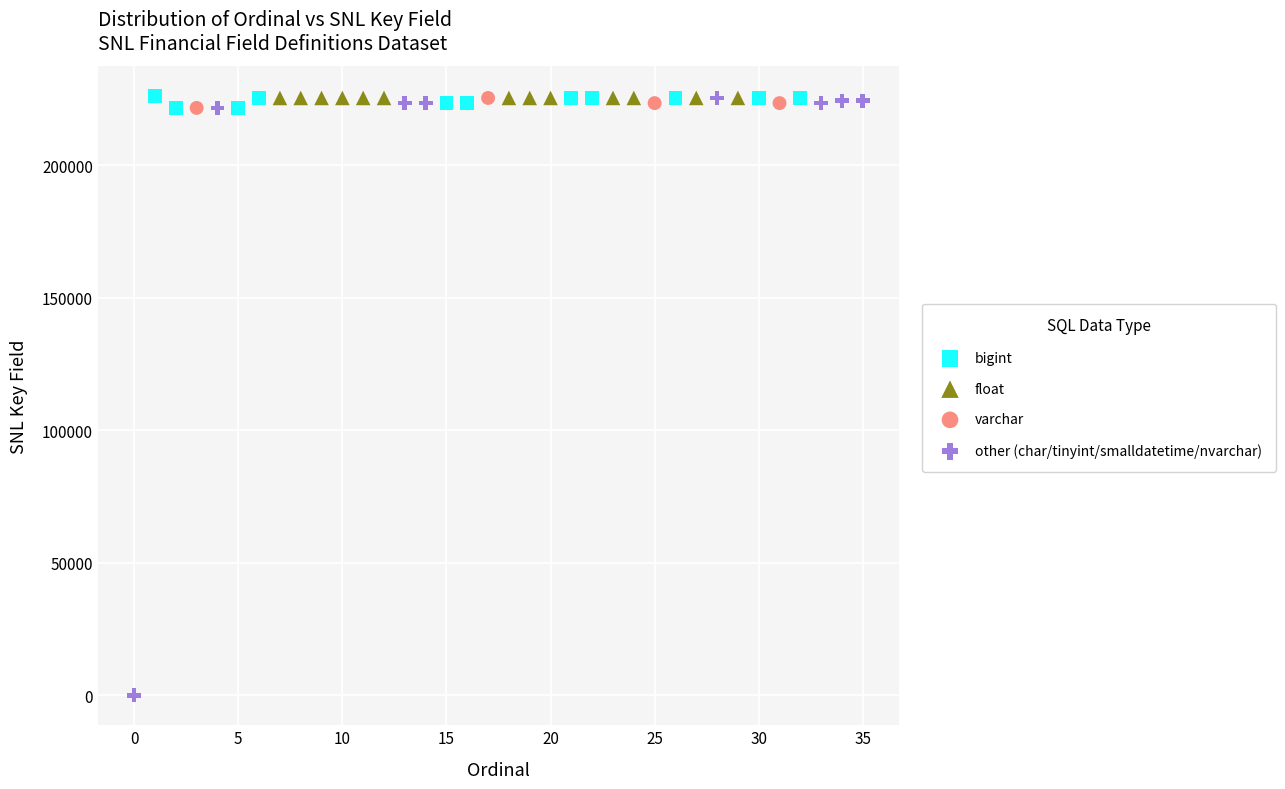

Which series reaches the minimum Y coordinate?

other (char/tinyint/smalldatetime/nvarchar)